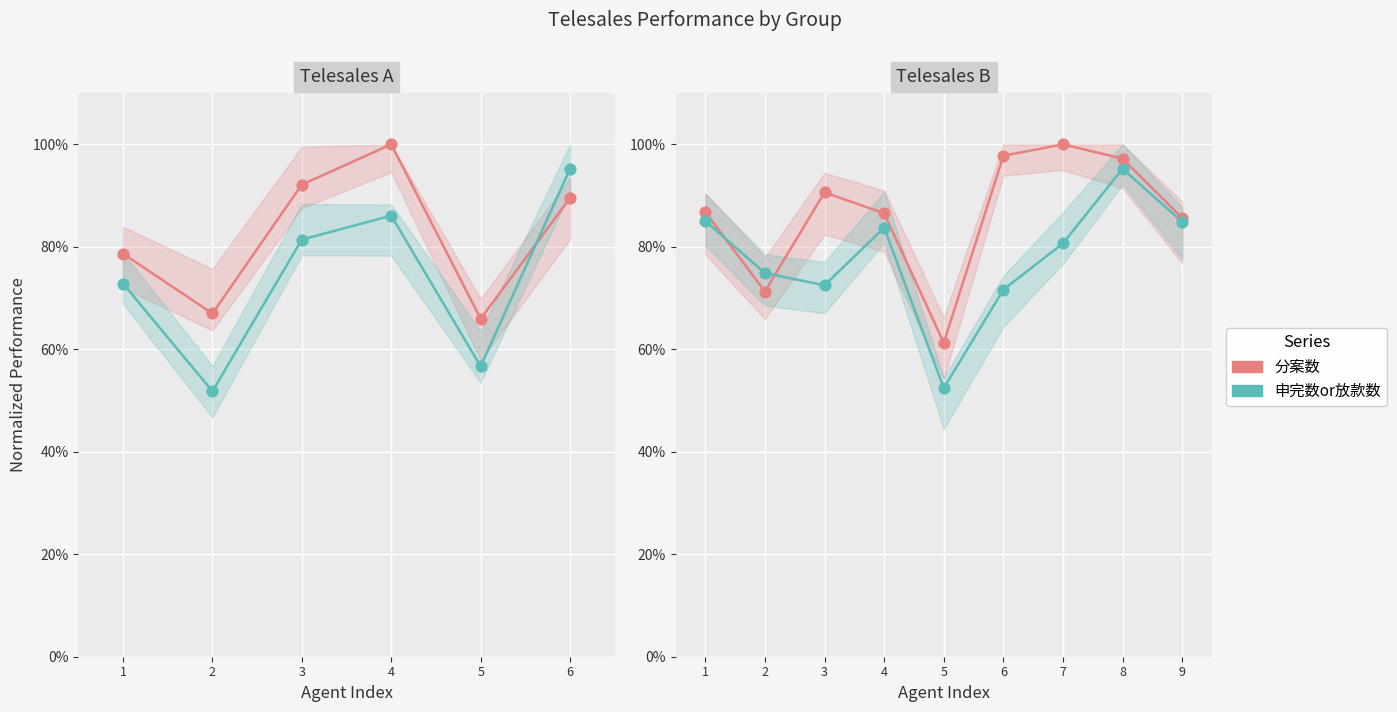

What is the total value across all series at 3?

1.6